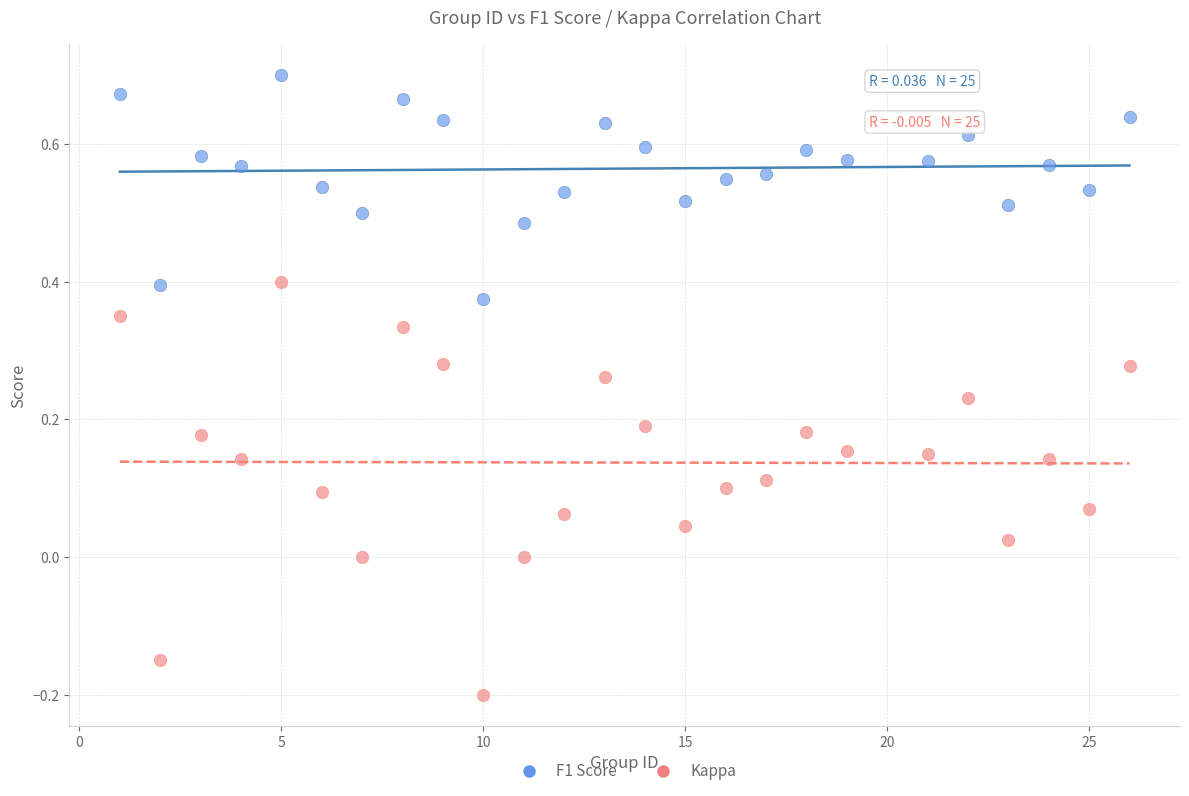

Which series has the widest spread of Y values?

Kappa